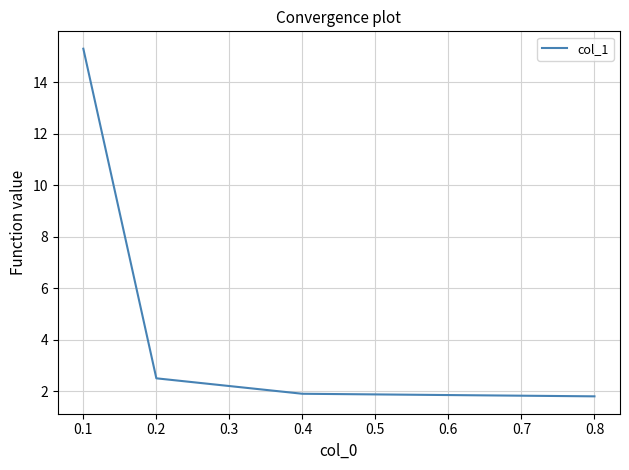

Approximately how many times larger is the value at 0.2 compared to 0.8?

1.4